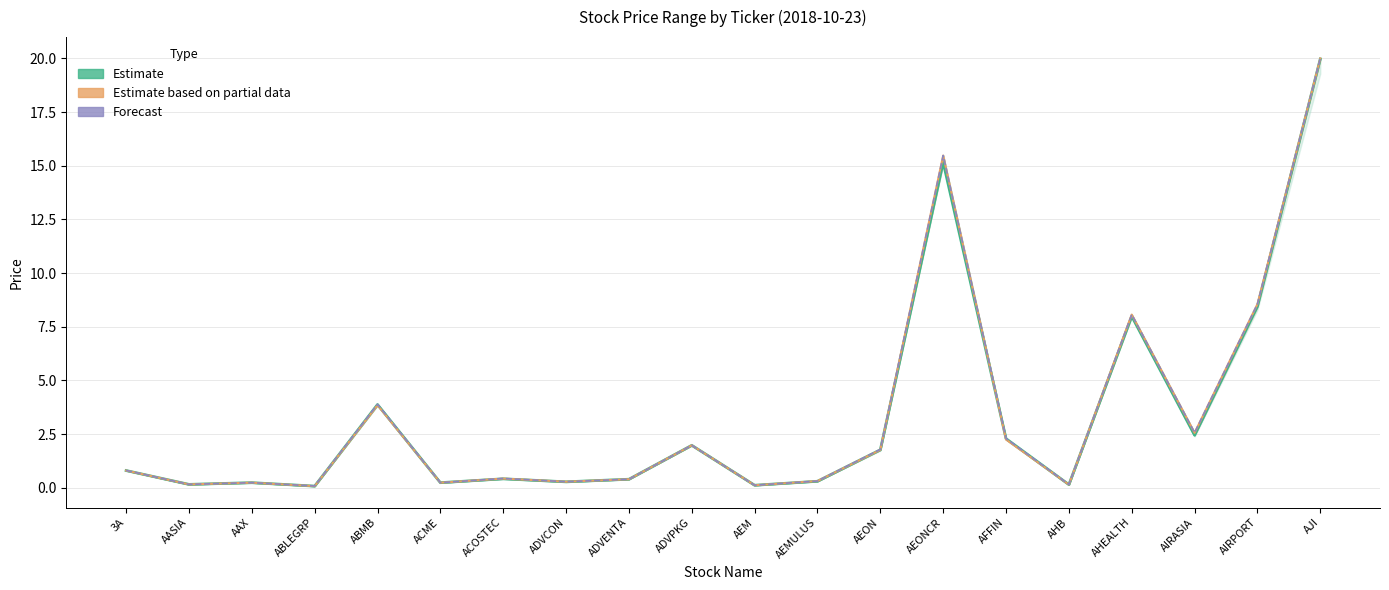

What is the label of the 1st point from the left?

3A